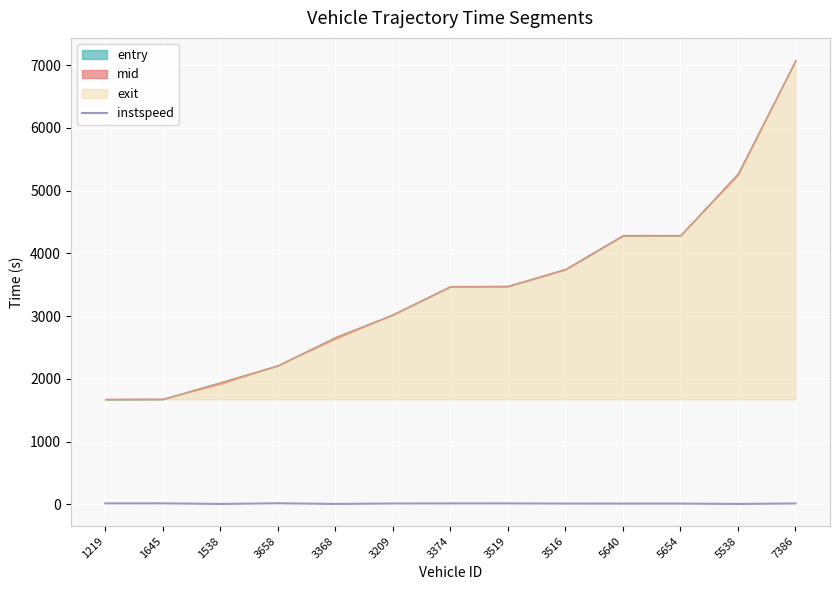

Approximately how many times larger is the value at 1538 compared to 1645?

0.3